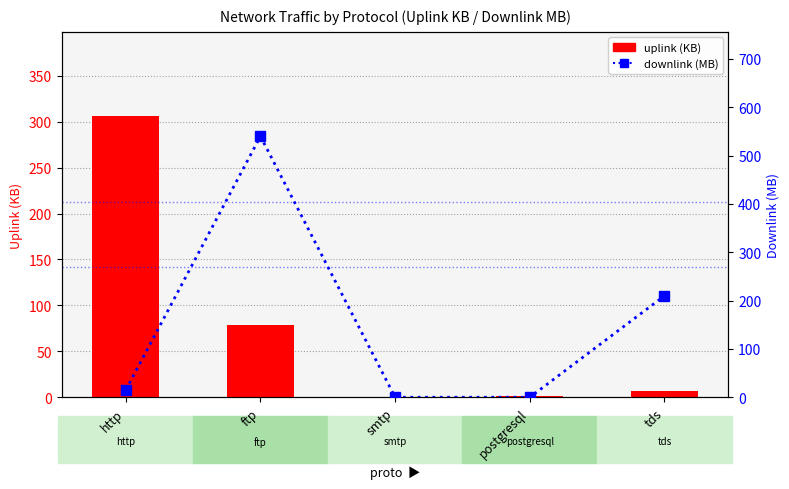

At ftp, list the series in order from smallest to largest.

uplink (KB), downlink (MB)